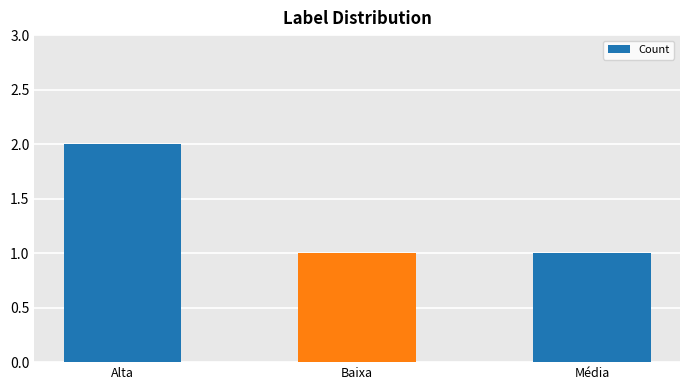

How many series are shown in this chart?

1